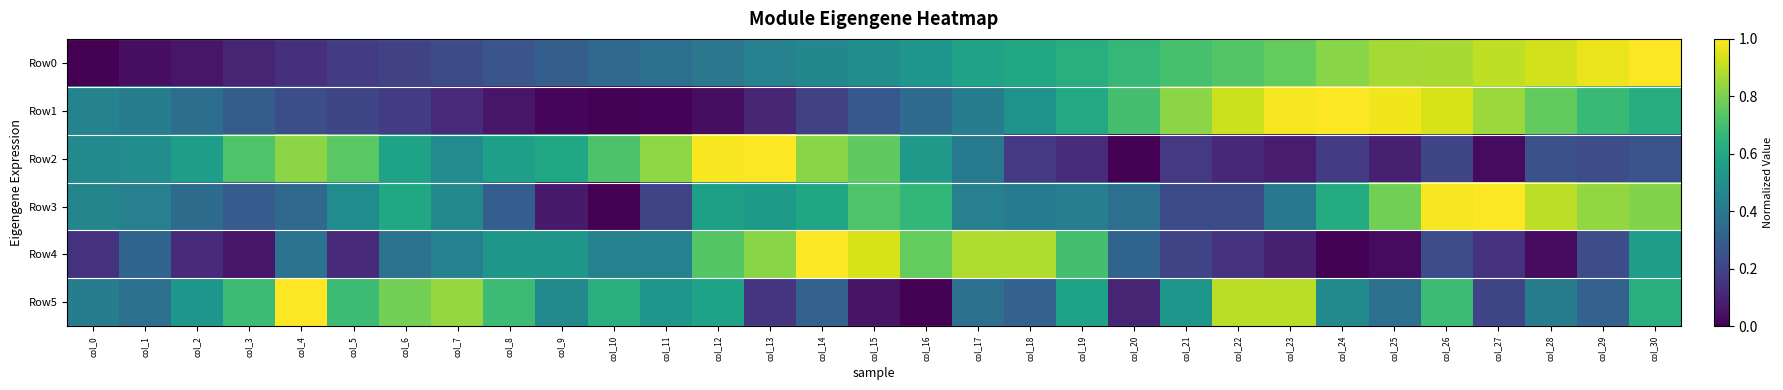

Reading left to right, extract all data points from this chart.

Row0: col_0=0.0	col_1=0.0	col_2=0.1	col_3=0.1	col_4=0.1	col_5=0.2	col_6=0.2	col_7=0.2	col_8=0.3	col_9=0.3	col_10=0.3	col_11=0.4	col_12=0.4	col_13=0.4	col_14=0.5	col_15=0.5	col_16=0.5	col_17=0.6	col_18=0.6	col_19=0.6	col_20=0.7	col_21=0.7	col_22=0.7	col_23=0.8	col_24=0.8	col_25=0.9	col_26=0.9	col_27=0.9	col_28=0.9	col_29=1.0	col_30=1.0
Row1: col_0=0.4	col_1=0.4	col_2=0.4	col_3=0.3	col_4=0.2	col_5=0.2	col_6=0.2	col_7=0.1	col_8=0.1	col_9=0.0	col_10=0.0	col_11=0.0	col_12=0.0	col_13=0.1	col_14=0.2	col_15=0.3	col_16=0.3	col_17=0.4	col_18=0.5	col_19=0.6	col_20=0.7	col_21=0.8	col_22=0.9	col_23=1.0	col_24=1.0	col_25=1.0	col_26=0.9	col_27=0.9	col_28=0.8	col_29=0.7	col_30=0.6
Row2: col_0=0.5	col_1=0.5	col_2=0.6	col_3=0.7	col_4=0.8	col_5=0.7	col_6=0.6	col_7=0.5	col_8=0.6	col_9=0.6	col_10=0.7	col_11=0.8	col_12=1.0	col_13=1.0	col_14=0.8	col_15=0.8	col_16=0.5	col_17=0.4	col_18=0.2	col_19=0.1	col_20=0.0	col_21=0.2	col_22=0.1	col_23=0.1	col_24=0.2	col_25=0.1	col_26=0.2	col_27=0.0	col_28=0.2	col_29=0.2	col_30=0.3
Row3: col_0=0.5	col_1=0.4	col_2=0.4	col_3=0.3	col_4=0.3	col_5=0.5	col_6=0.6	col_7=0.5	col_8=0.3	col_9=0.1	col_10=0.0	col_11=0.2	col_12=0.6	col_13=0.5	col_14=0.6	col_15=0.7	col_16=0.7	col_17=0.4	col_18=0.4	col_19=0.4	col_20=0.4	col_21=0.2	col_22=0.2	col_23=0.4	col_24=0.6	col_25=0.8	col_26=1.0	col_27=1.0	col_28=0.9	col_29=0.8	col_30=0.8
Row4: col_0=0.1	col_1=0.3	col_2=0.1	col_3=0.1	col_4=0.4	col_5=0.1	col_6=0.4	col_7=0.4	col_8=0.5	col_9=0.5	col_10=0.4	col_11=0.4	col_12=0.7	col_13=0.8	col_14=1.0	col_15=0.9	col_16=0.8	col_17=0.9	col_18=0.9	col_19=0.7	col_20=0.3	col_21=0.2	col_22=0.1	col_23=0.1	col_24=0.0	col_25=0.0	col_26=0.2	col_27=0.1	col_28=0.0	col_29=0.2	col_30=0.6
Row5: col_0=0.4	col_1=0.4	col_2=0.5	col_3=0.7	col_4=1.0	col_5=0.7	col_6=0.8	col_7=0.8	col_8=0.7	col_9=0.5	col_10=0.6	col_11=0.5	col_12=0.6	col_13=0.2	col_14=0.3	col_15=0.1	col_16=0.0	col_17=0.4	col_18=0.3	col_19=0.6	col_20=0.1	col_21=0.5	col_22=0.9	col_23=0.9	col_24=0.5	col_25=0.4	col_26=0.7	col_27=0.2	col_28=0.4	col_29=0.3	col_30=0.6